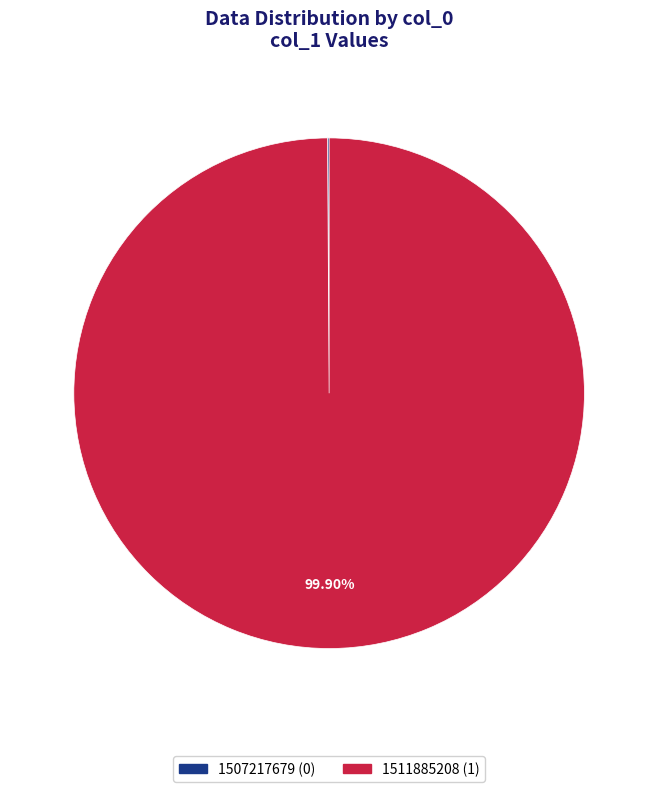

What is the majority slice?

1511885208